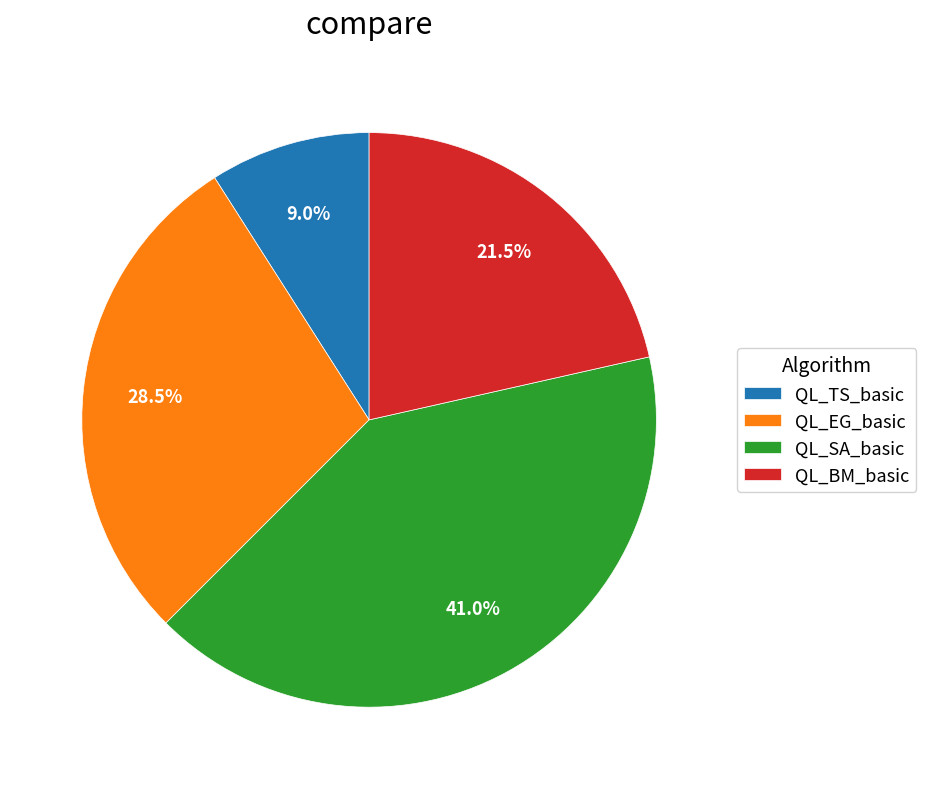

Is QL_TS_basic the majority of the pie?

No